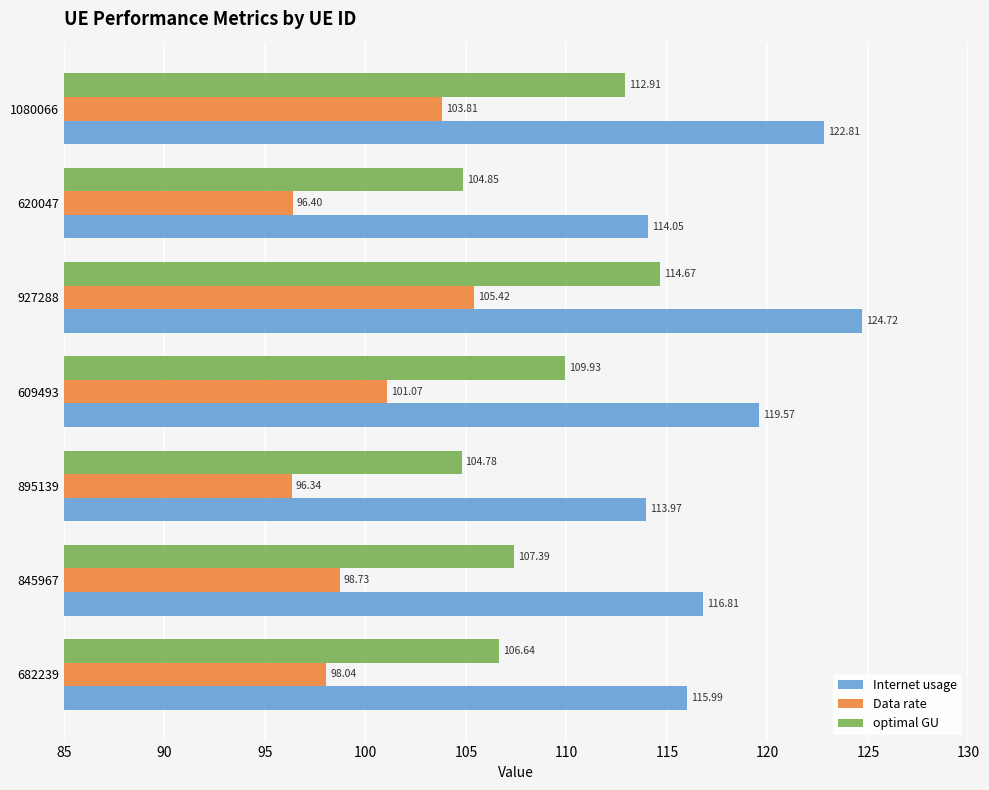

Between 682239 and 1080066, which series saw the biggest shift?

Internet usage